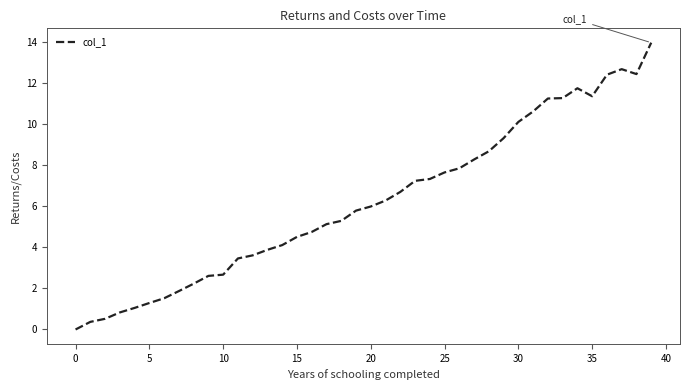

What is the greatest value displayed?

14.0